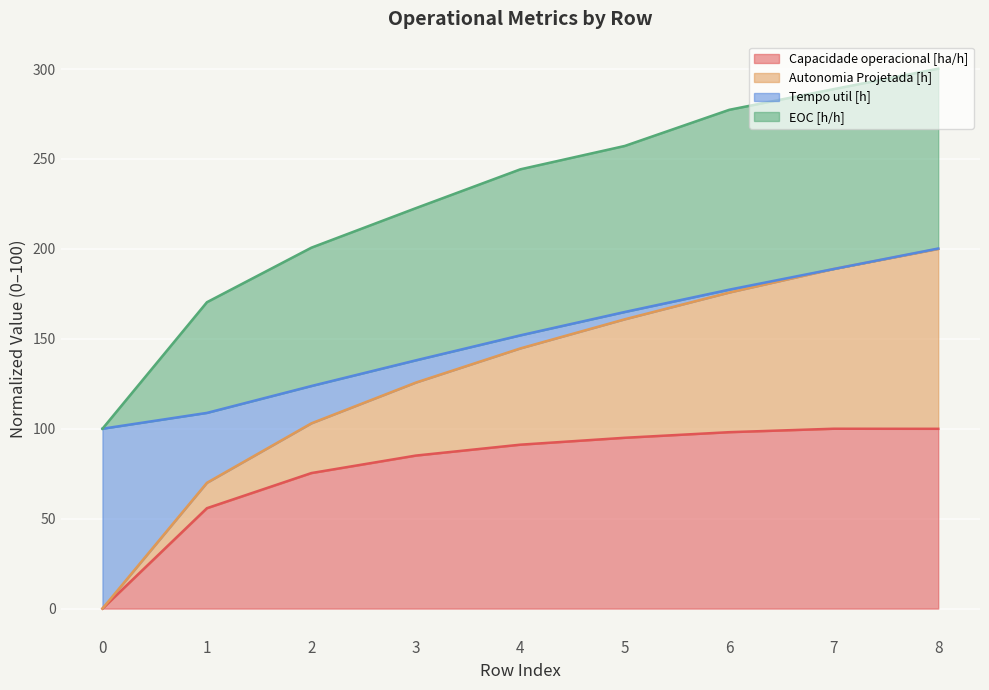

What is the total value across all series at 3?

222.6